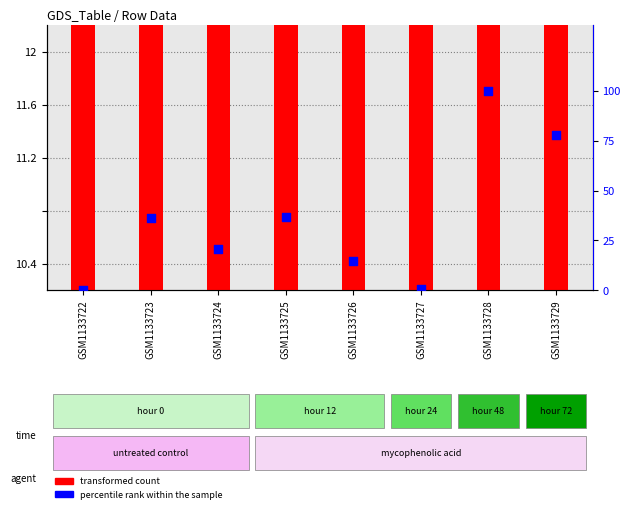

Which series contains the lowest Y value?

percentile rank within the sample